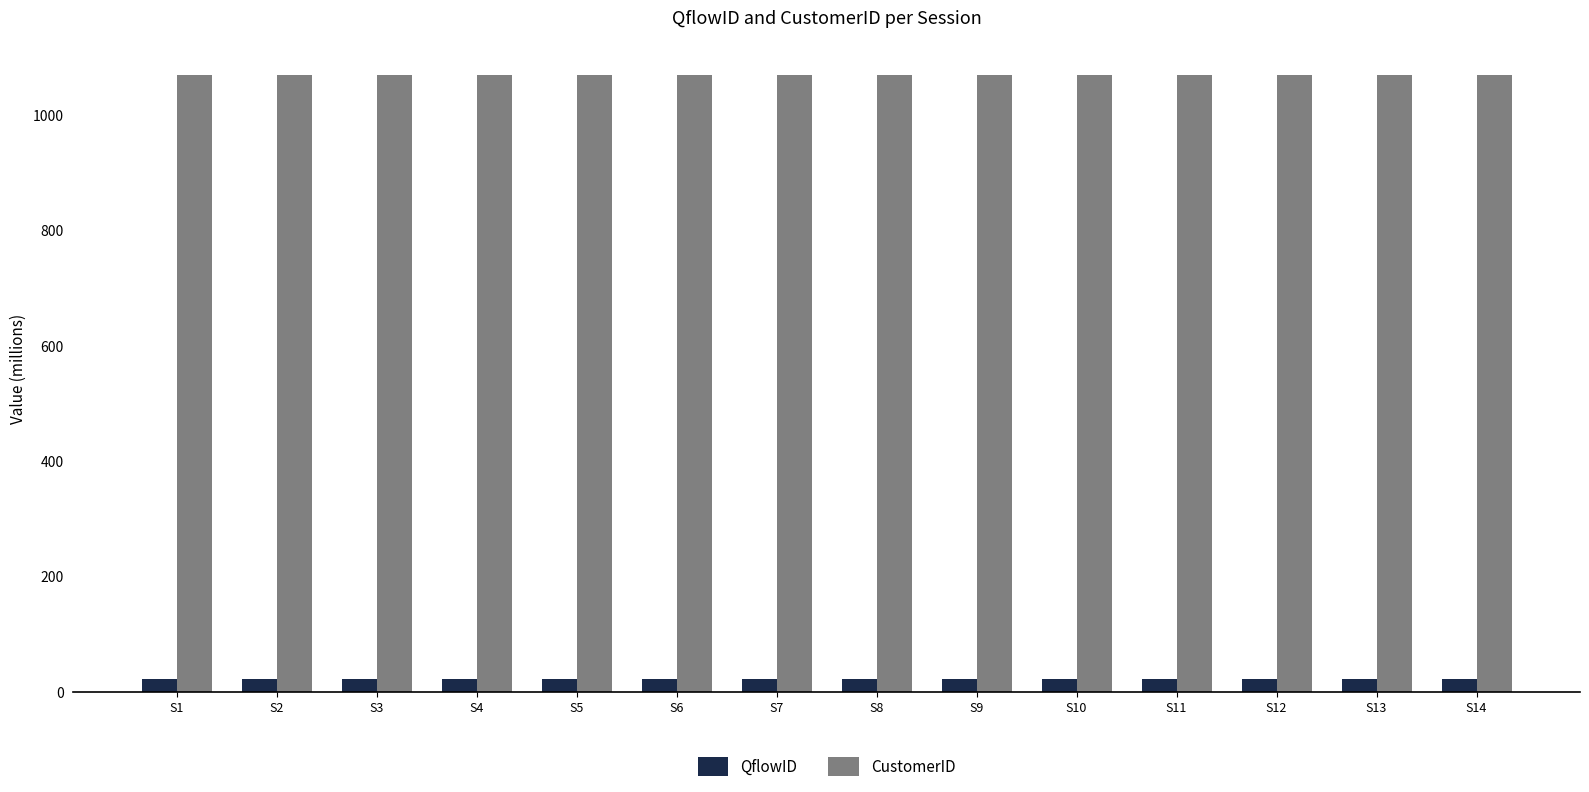

Reading left to right, extract all data points from this chart.

QflowID: 22.4	22.4	22.4	22.4	22.4	22.4	22.4	22.4	22.4	22.4	22.4	22.4	22.4	22.4
CustomerID: 1068.8	1068.8	1068.8	1068.8	1068.8	1068.8	1068.8	1068.8	1068.8	1068.8	1068.8	1068.8	1068.8	1068.8